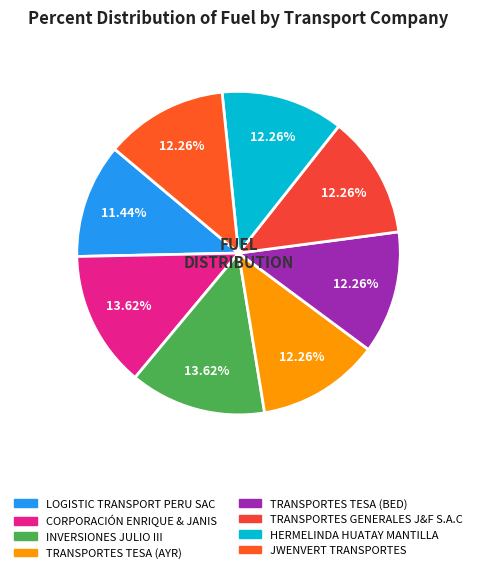

To the nearest percent, what is the difference between the INVERSIONES JULIO III and TRANSPORTES TESA (AYR) slice percentages?

1%